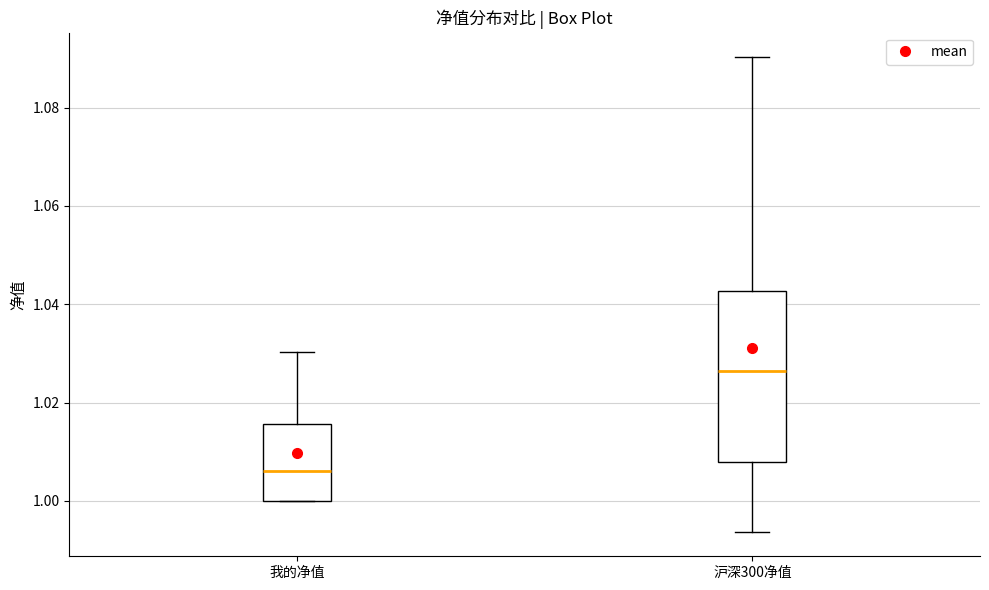

Where does the upper whisker of the box for 沪深300净值 end on the y-axis? The values are not printed on the chart, so give them approximately, as read against the axis.

1.090